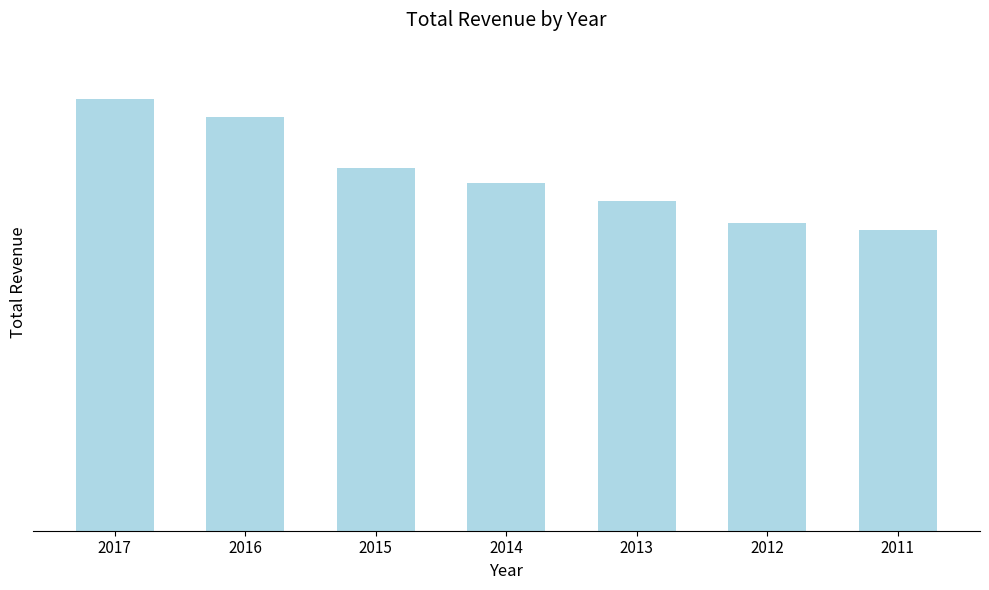

What is the change in value from 2016 to 2011?

-7400